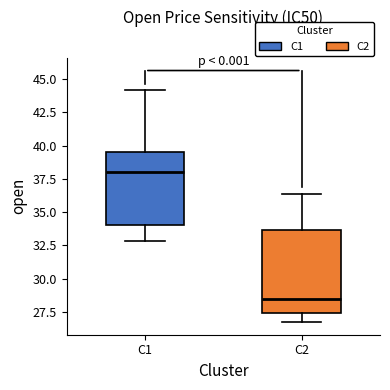

Reading left to right, read every box against the y-axis: the position of its median line, the range the box covers, and the ends of its whiskers. The values are not printed on the chart, so give them approximately, as read against the axis.

C1: median 38.0, box 34.0 to 39.5, whiskers 33.0 to 44.0
C2: median 28.5, box 27.5 to 33.5, whiskers 26.5 to 36.5